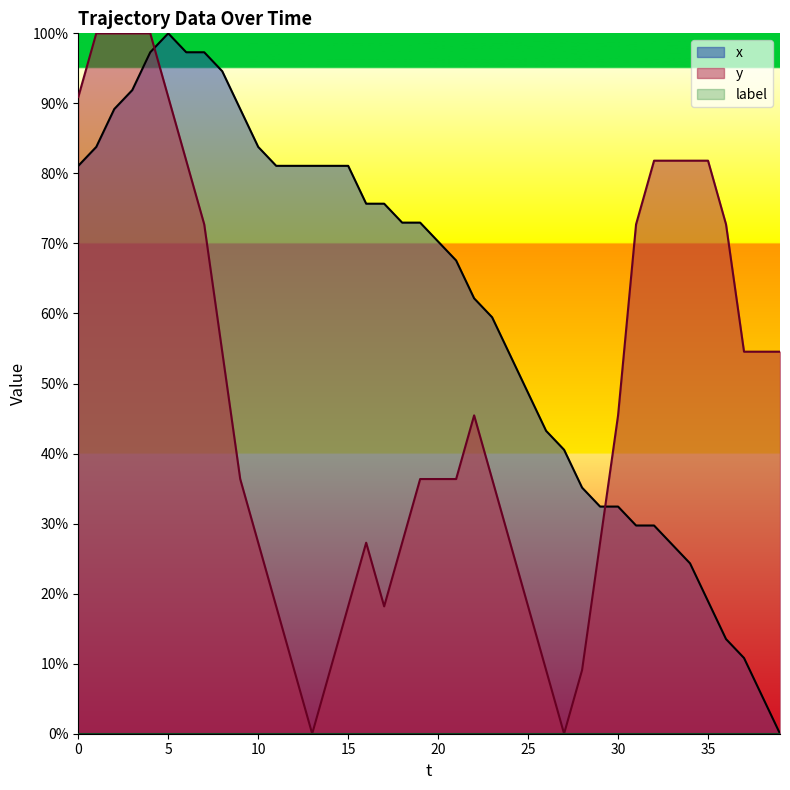

What is the value of the y point at the 26th from the left?

18.2